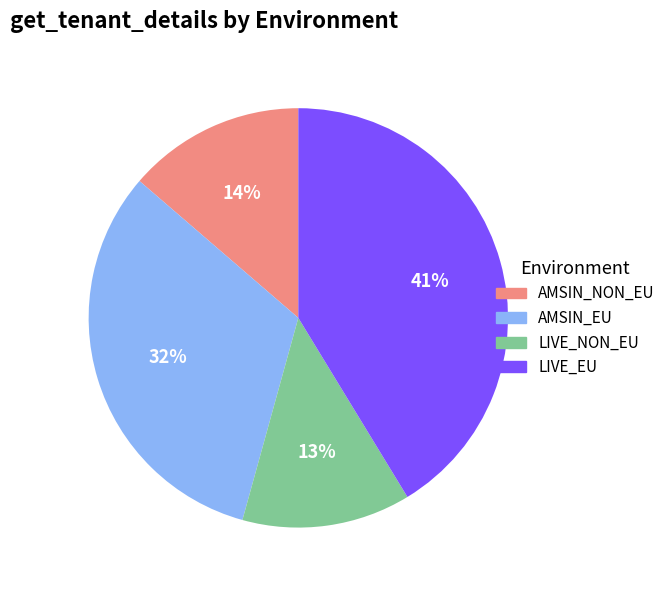

To the nearest percent, what is the average slice percentage?

25%